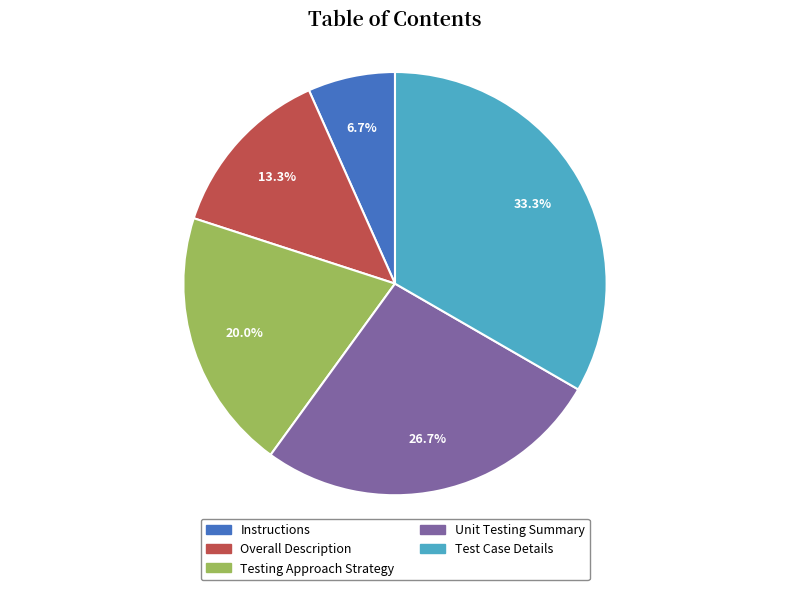

Rank the categories by value from lowest to highest.

Instructions, Overall Description, Testing Approach Strategy, Unit Testing Summary, Test Case Details